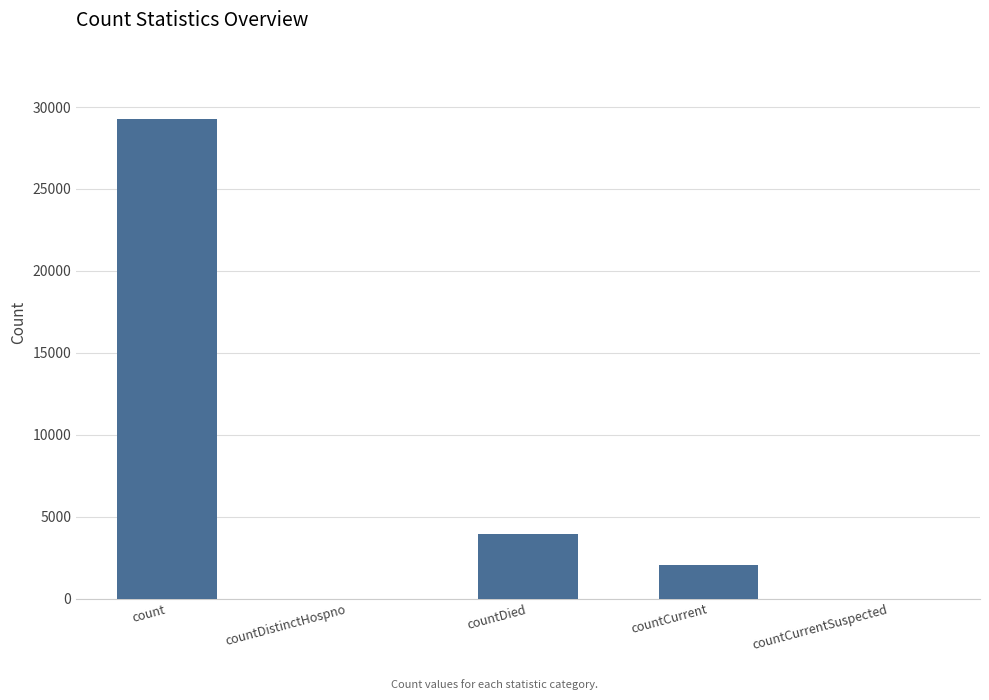

Between countCurrent and countCurrentSuspected, which is larger?

countCurrent